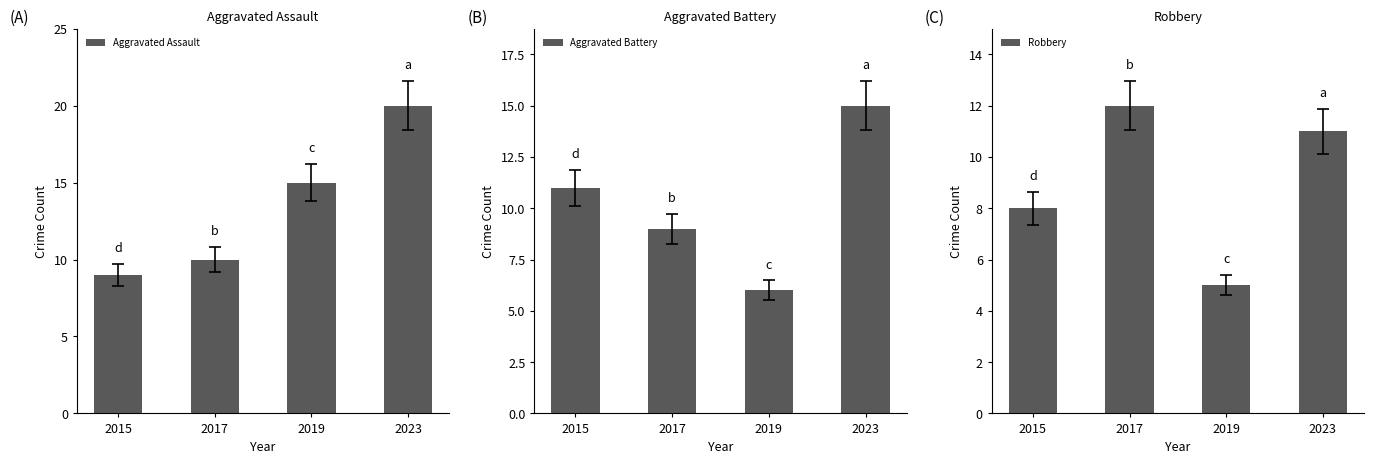

Which series changed the most between 2015 and 2023?

Aggravated Assault